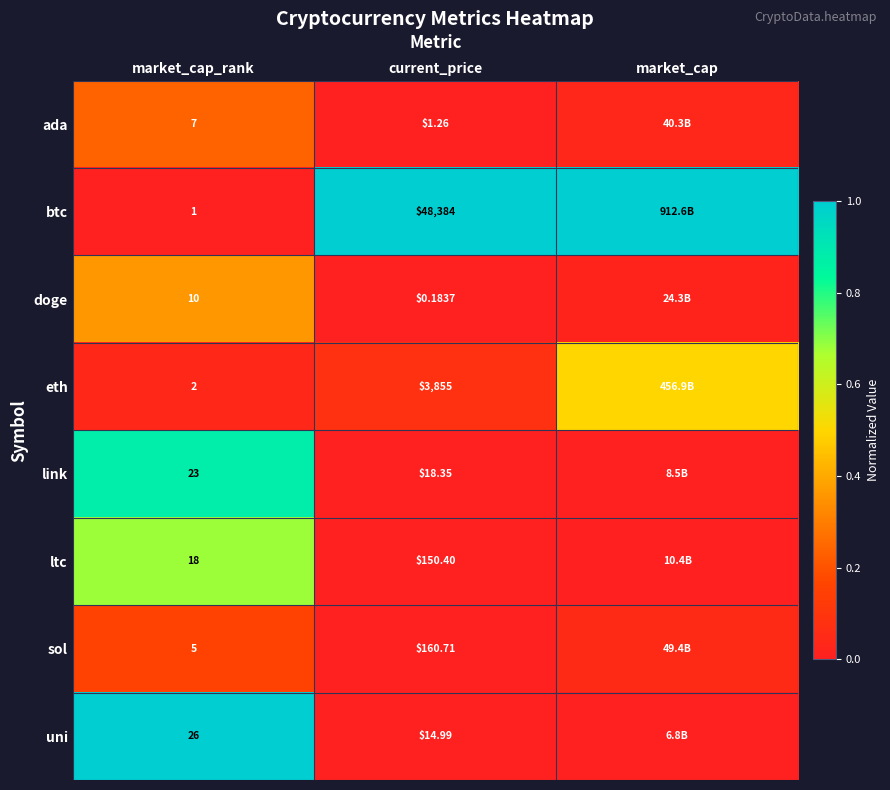

Between market_cap_rank and current_price, which is larger?

market_cap_rank